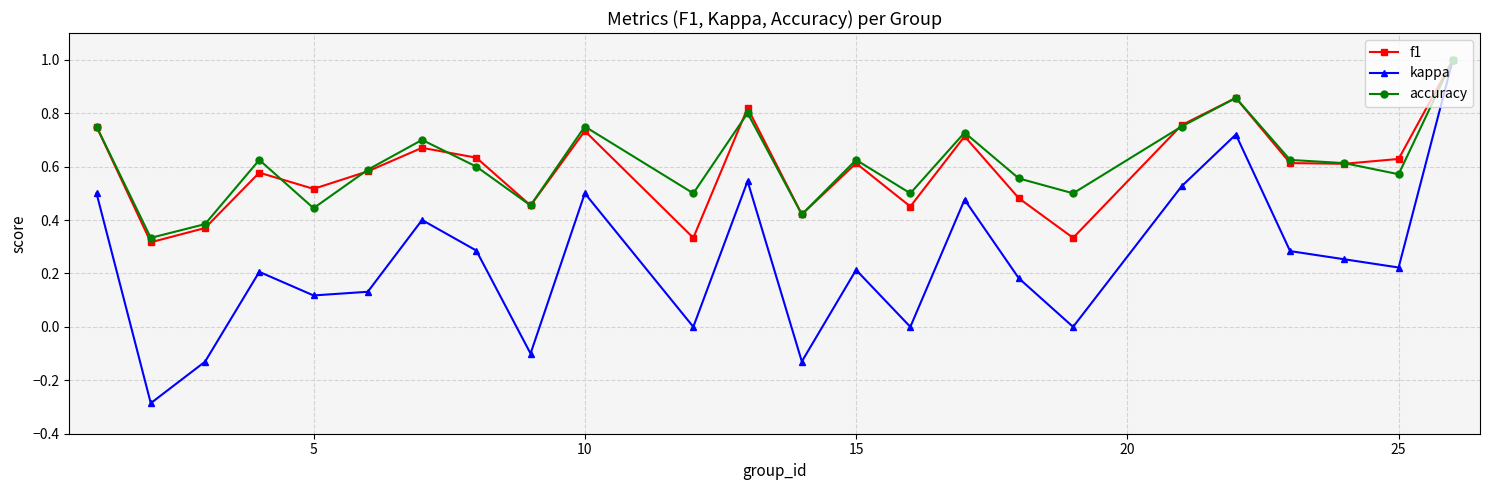

True or false: kappa has more than 1 points higher than both neighbors.

True